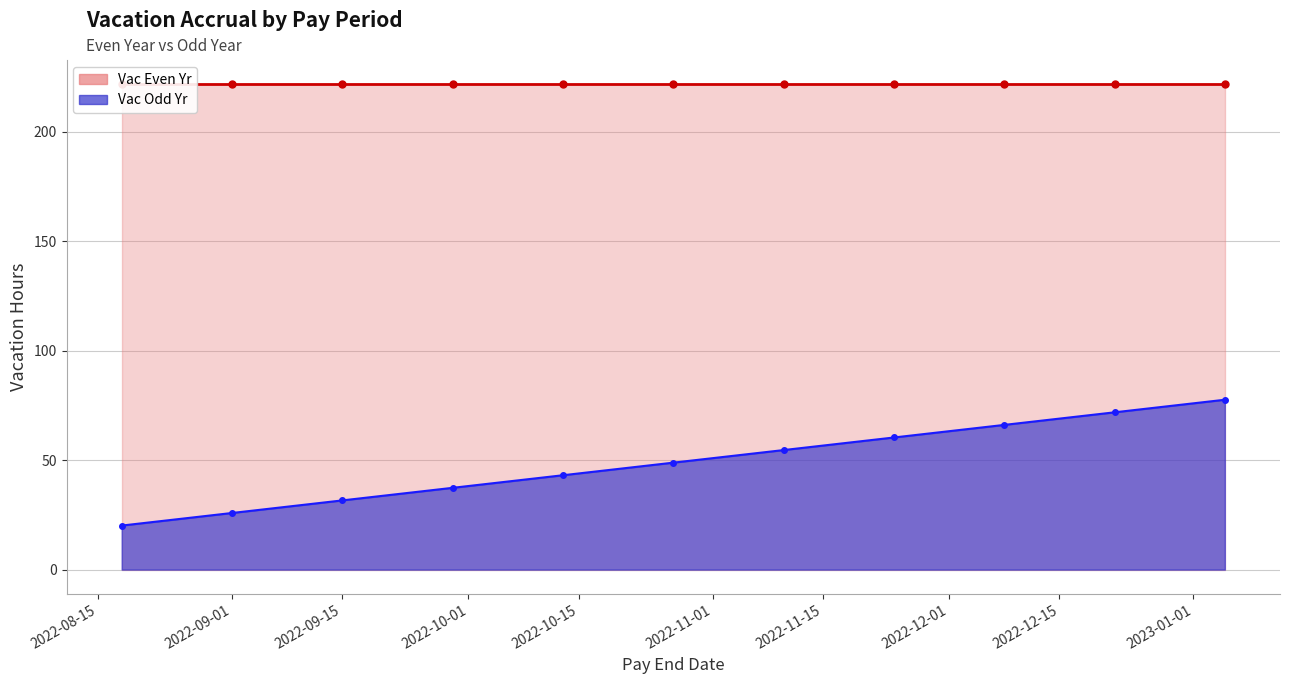

The chart shows a value of 4.9 at 2022-08-18. True or false?

False